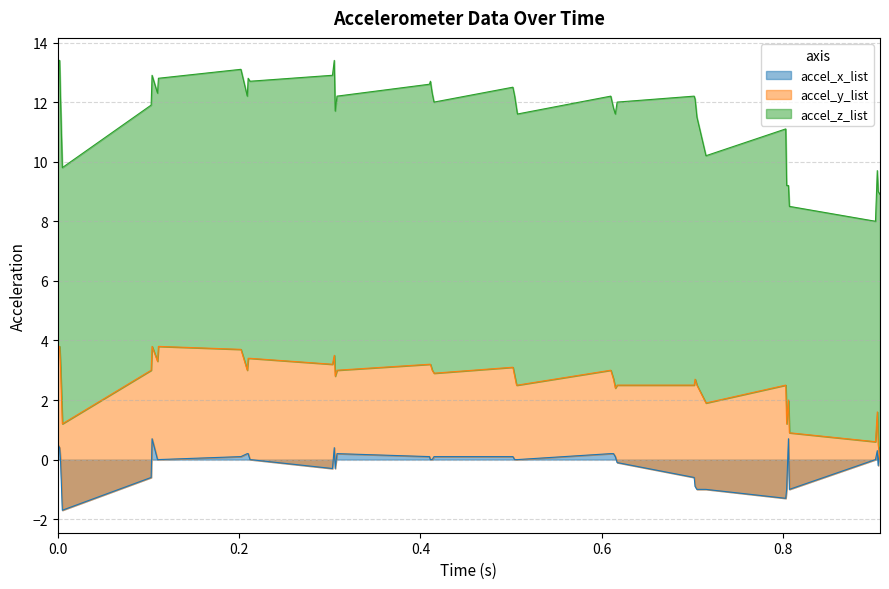

The accel_y_list series shows 1.4 at 0.413. True or false?

False